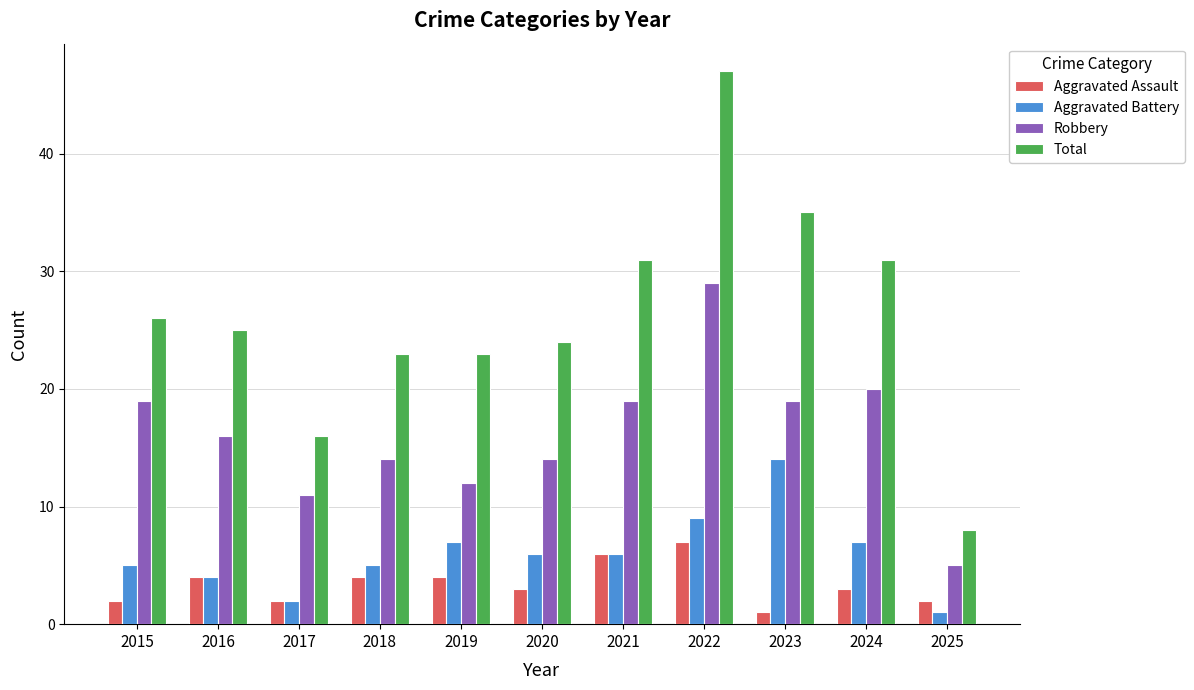

What is the difference between the highest and lowest values at 2016?

21